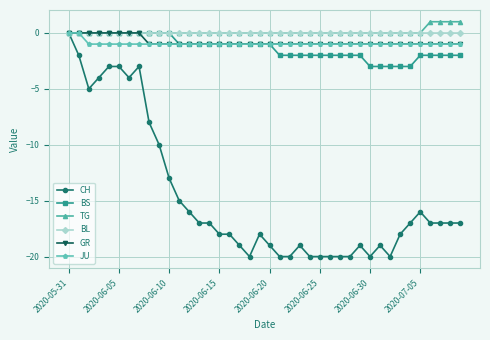

What is the smallest value displayed?

-20